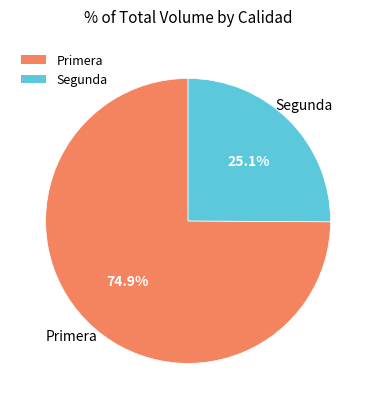

To the nearest percent, what is the average slice percentage?

50%